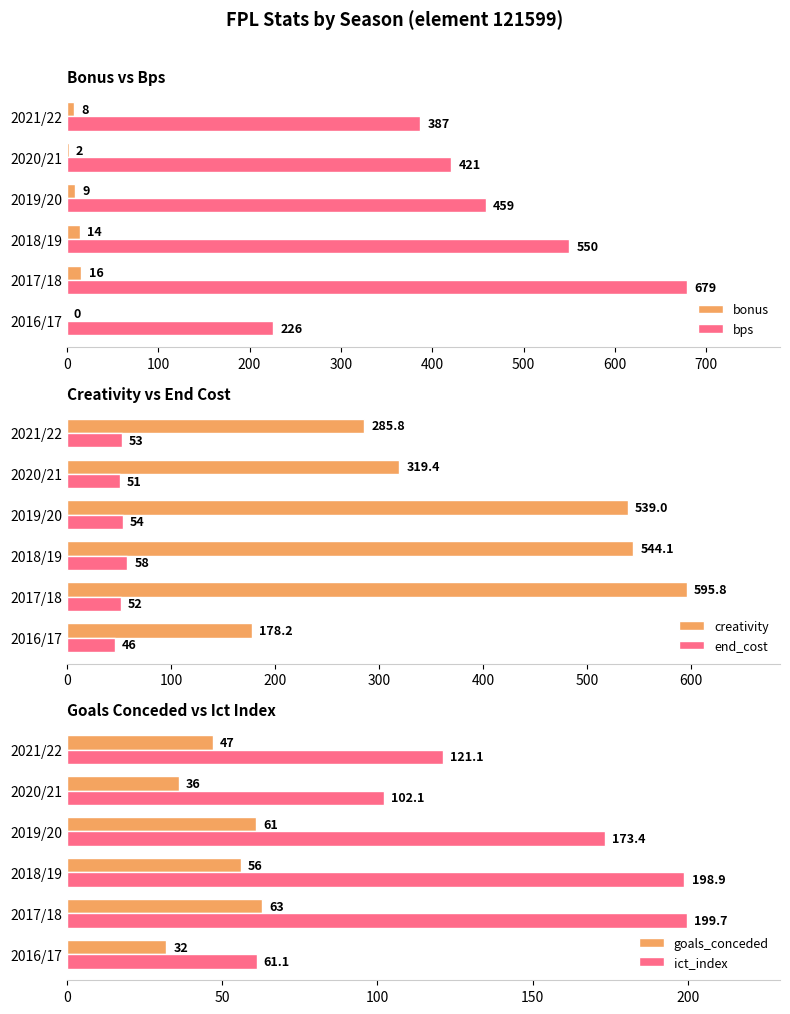

Is it true that bps equals 73 at 2016/17?

False